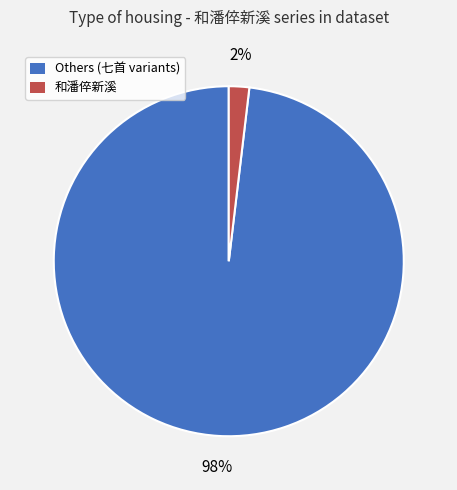

To the nearest percent, what is the average slice percentage?

50%